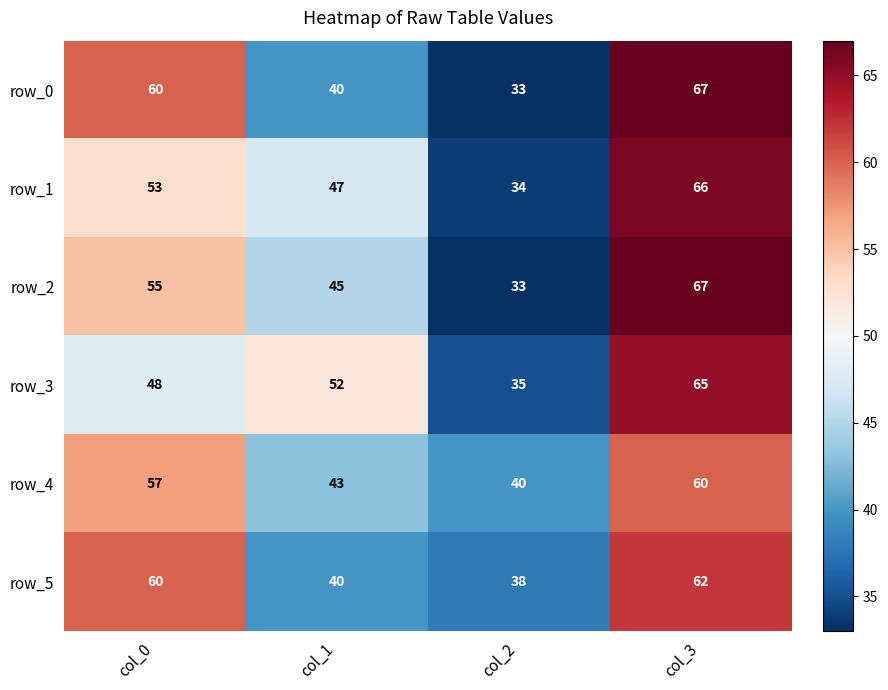

The value of row_5 at col_1 is 19. True or false?

False